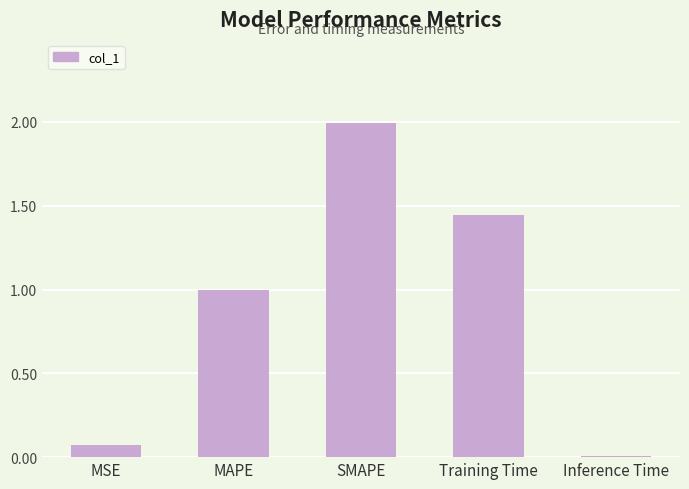

Rank the categories by value from lowest to highest.

Inference Time, MSE, MAPE, Training Time, SMAPE